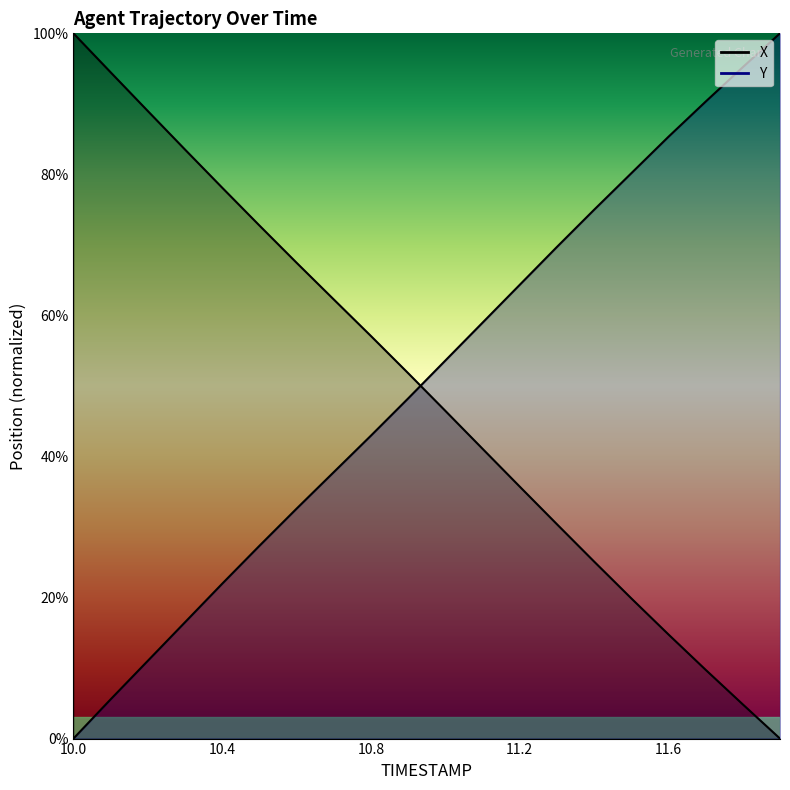

Is this an area chart (filled region under the line)?

No